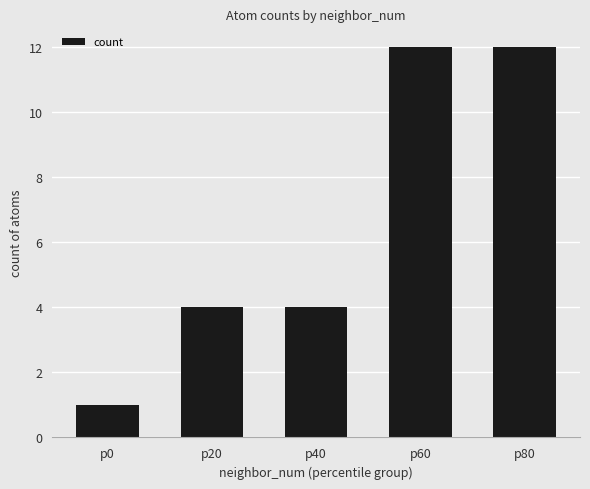

Count the values in the range 4 to 12.

4